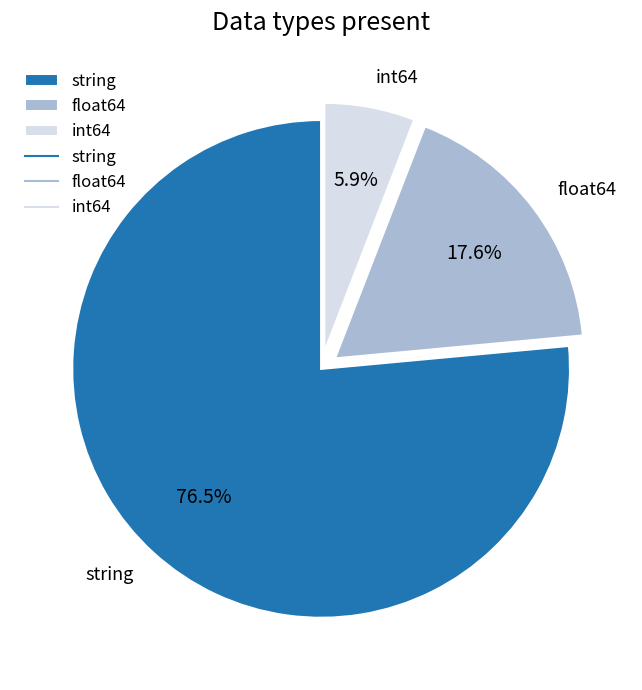

What portion of the pie excludes float64?

82.4%